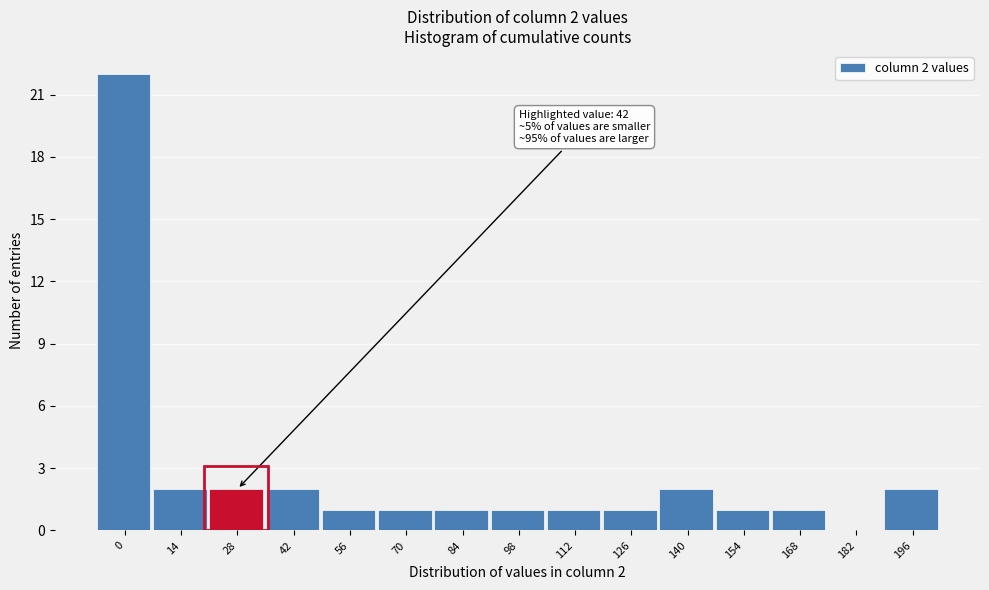

Reading right to left, what are all the values shown in this chart?

196=2	182=0	168=1	154=1	140=2	126=1	112=1	98=1	84=1	70=1	56=1	42=2	28=2	14=2	0=22